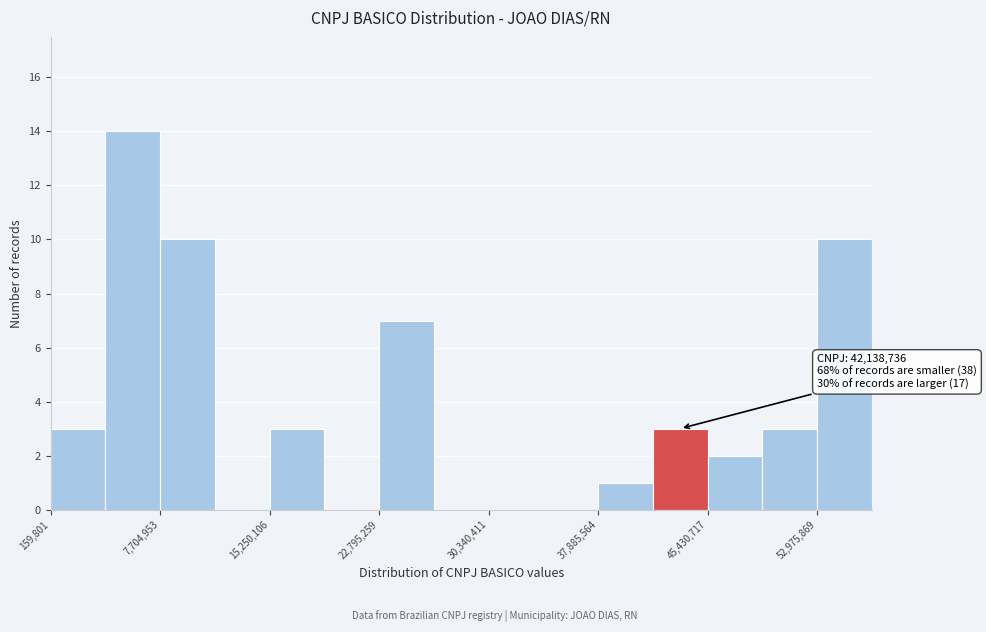

Around what value on the x-axis is the tallest bar? Give the approximate position of its centre, as read against the axis.

6000000